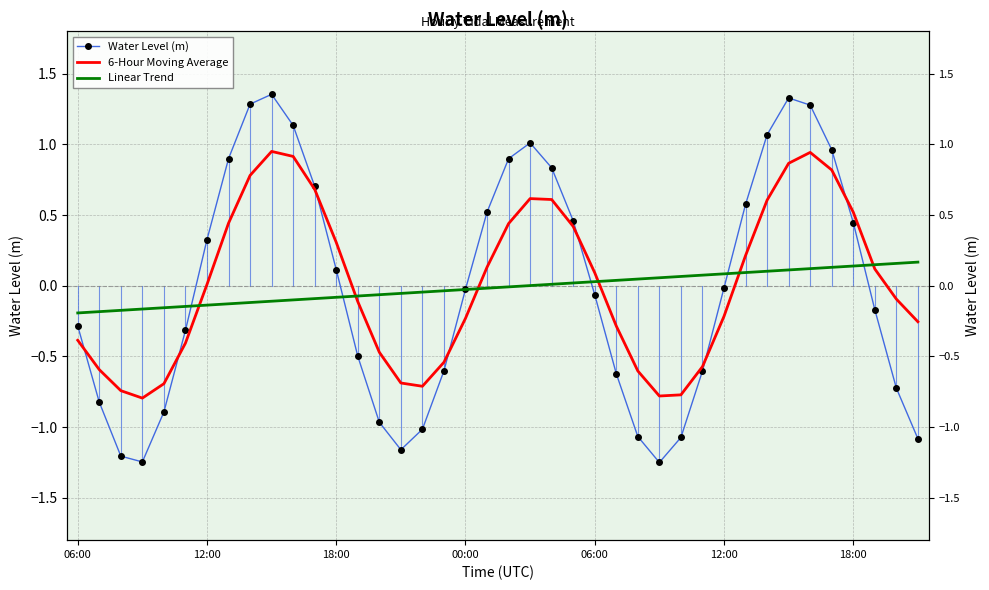

Which series has the largest range (max minus min)?

Water Level (m)